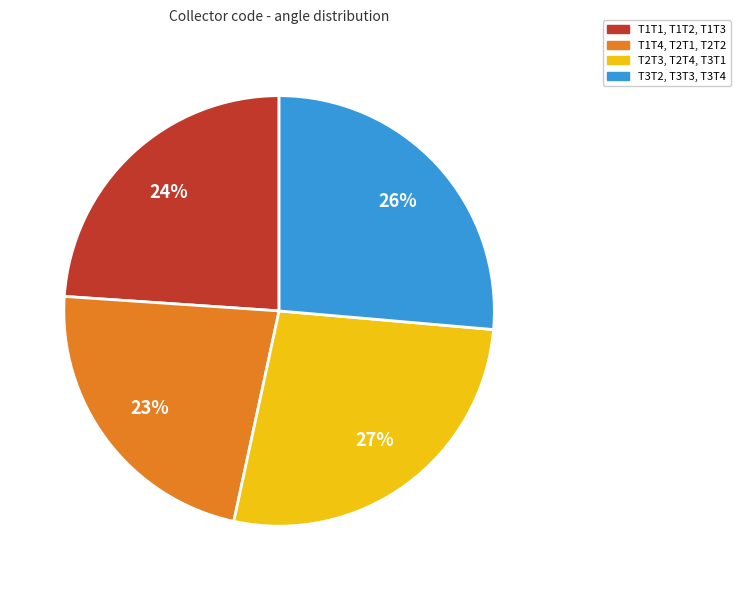

Does any single category account for the majority?

No